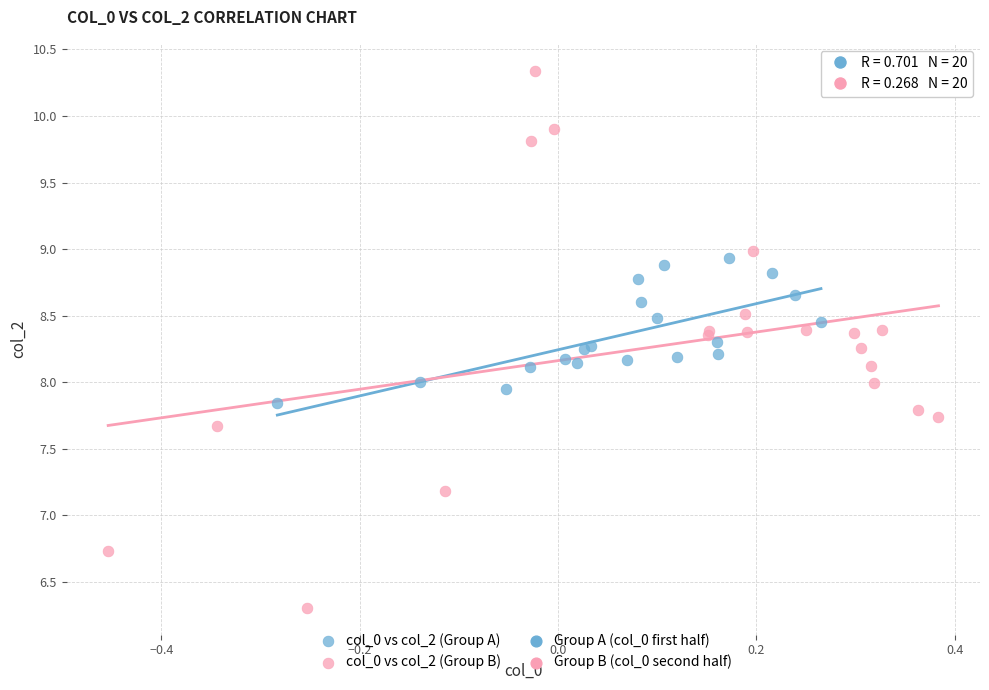

Which series contains the highest Y value?

col_0 vs col_2 (Group B)